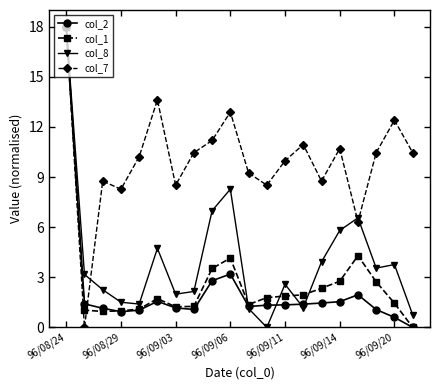

What are all the series names shown in the legend?

col_2, col_1, col_8, col_7